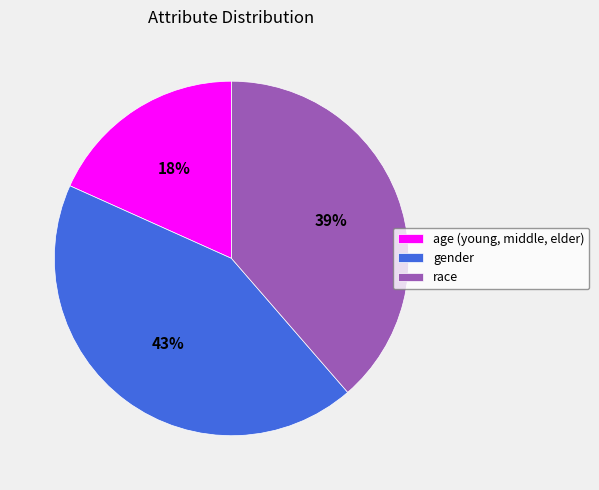

How many slices are in this pie chart?

3